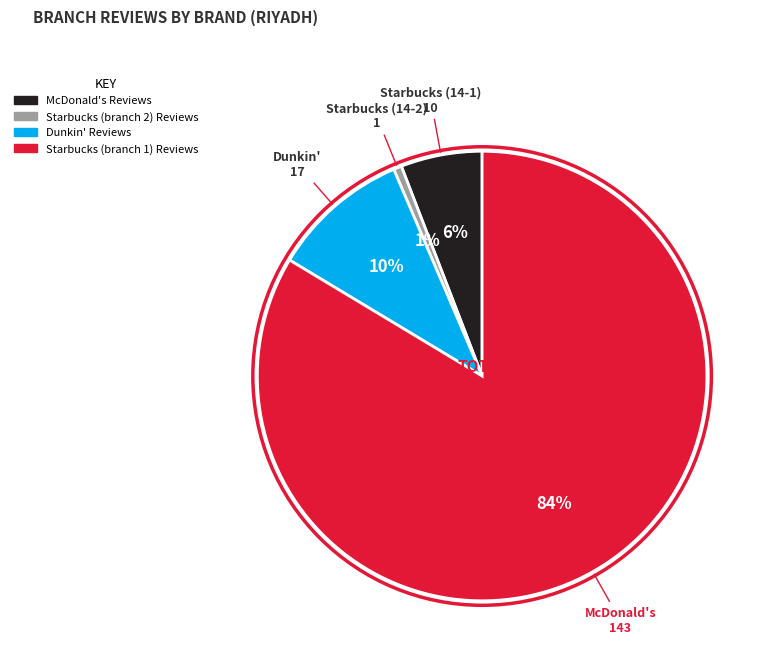

Is there a majority slice in this chart?

Yes